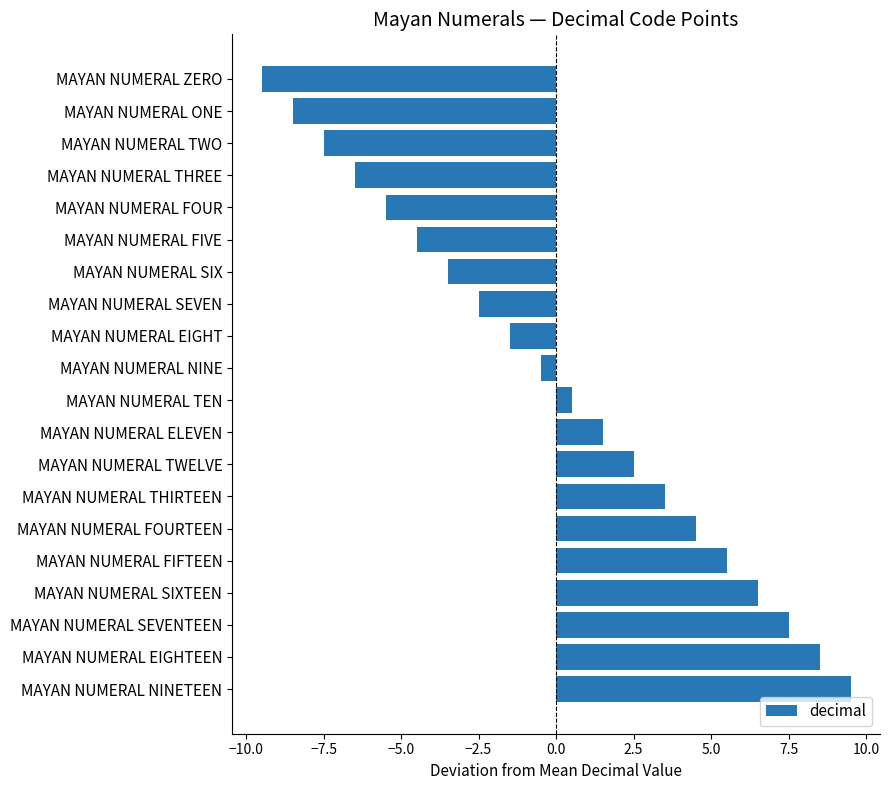

Which category has the highest value across all series?

MAYAN NUMERAL NINETEEN